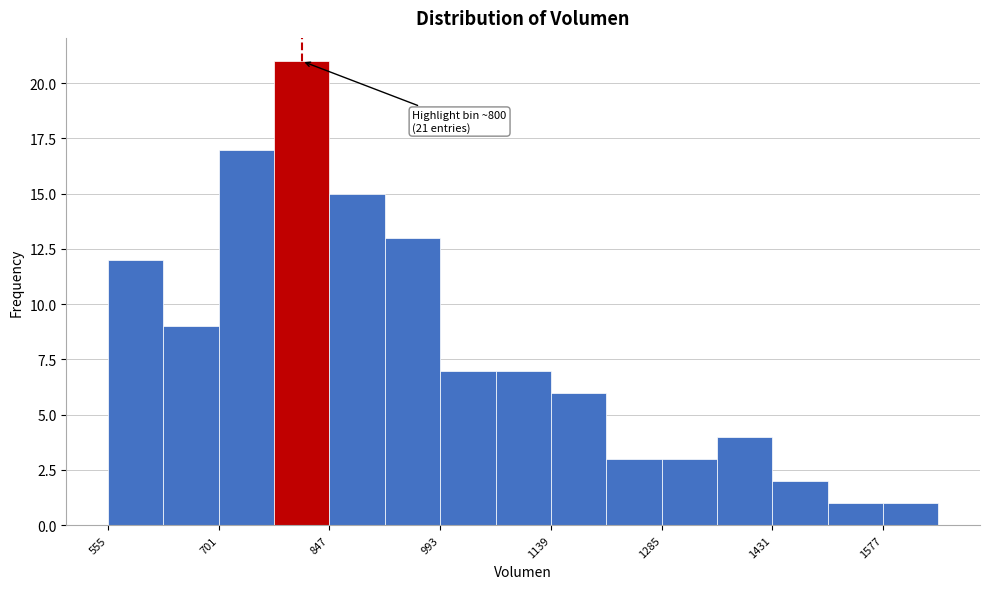

Read against the x-axis, roughly where is the centre of the tallest bar?

820